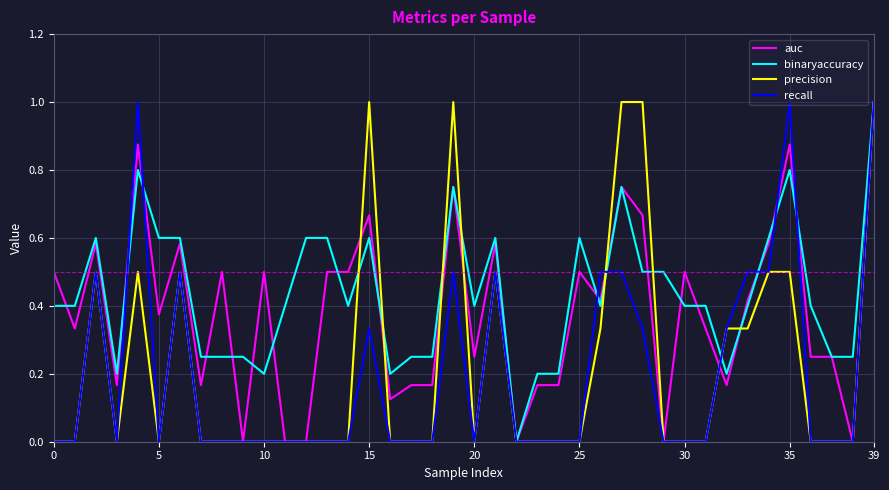

What is the maximum value for auc?

1.0